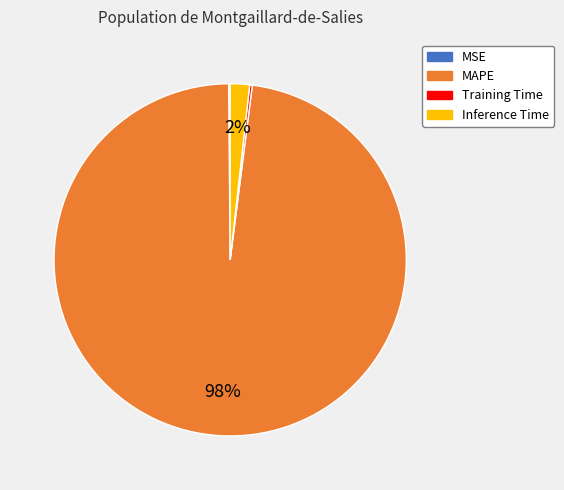

What is the largest slice in the pie chart?

MAPE